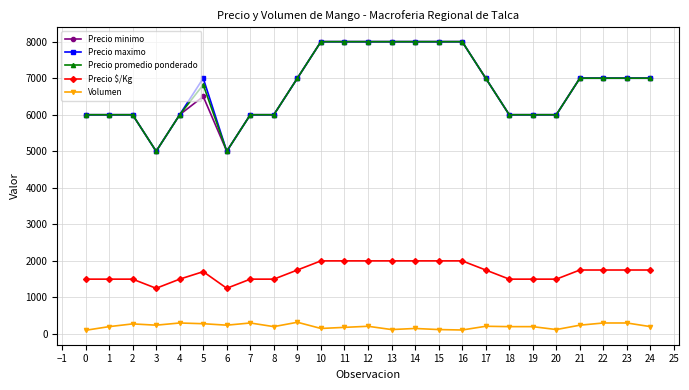

What is the value of the Precio $/Kg point at the 11th from the left?

2000